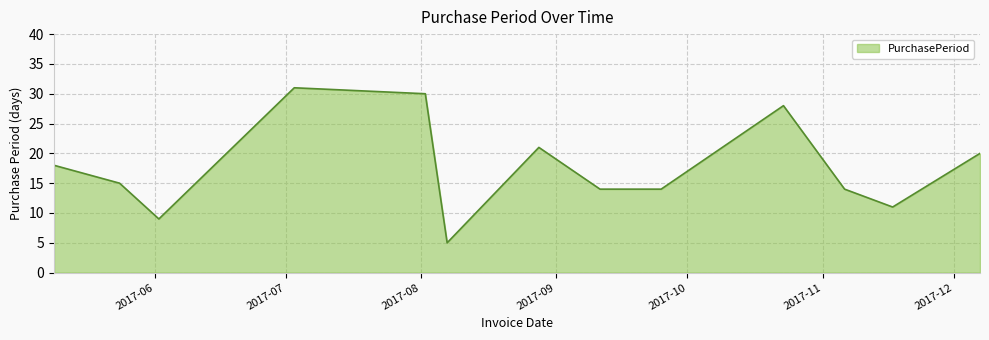

What is the difference between the maximum and minimum values?

26